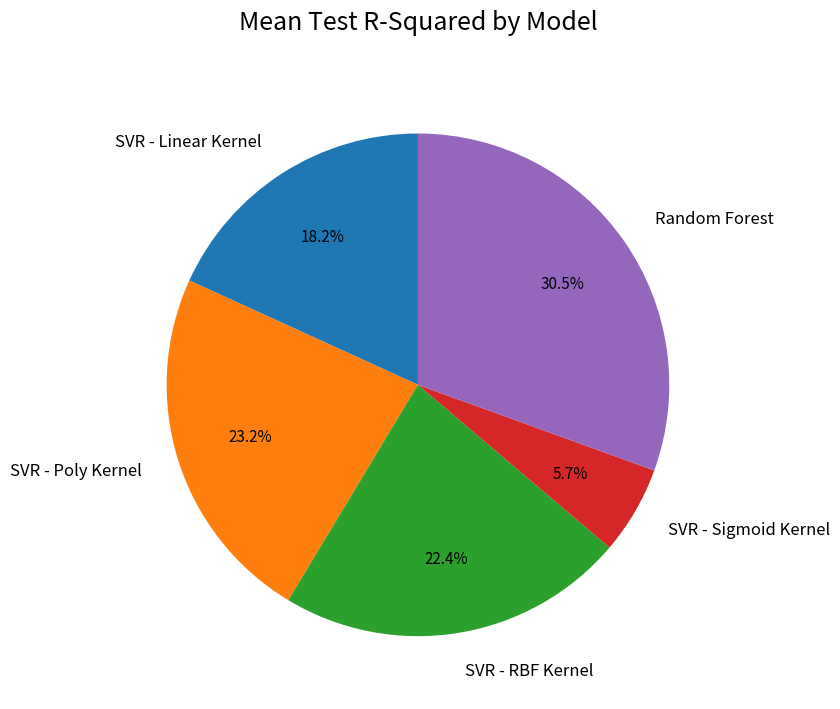

Is there a majority slice in this chart?

No